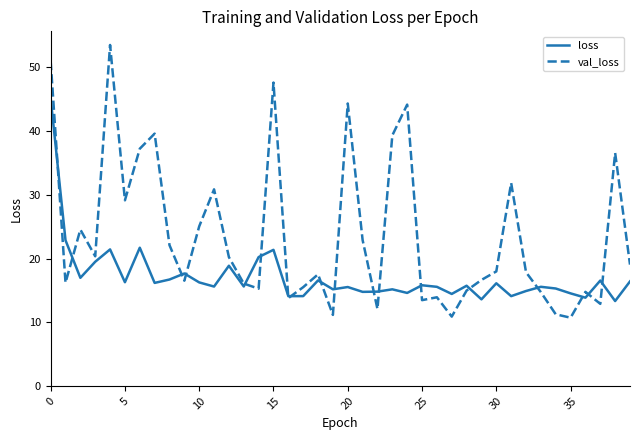

What is the maximum value for val_loss?

53.5